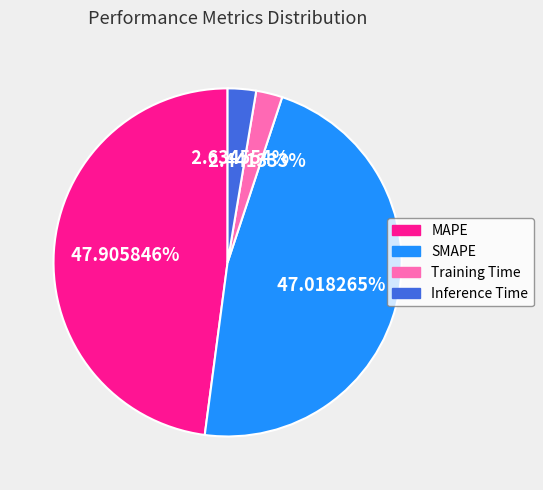

To the nearest percent, what portion does Training Time represent?

2%